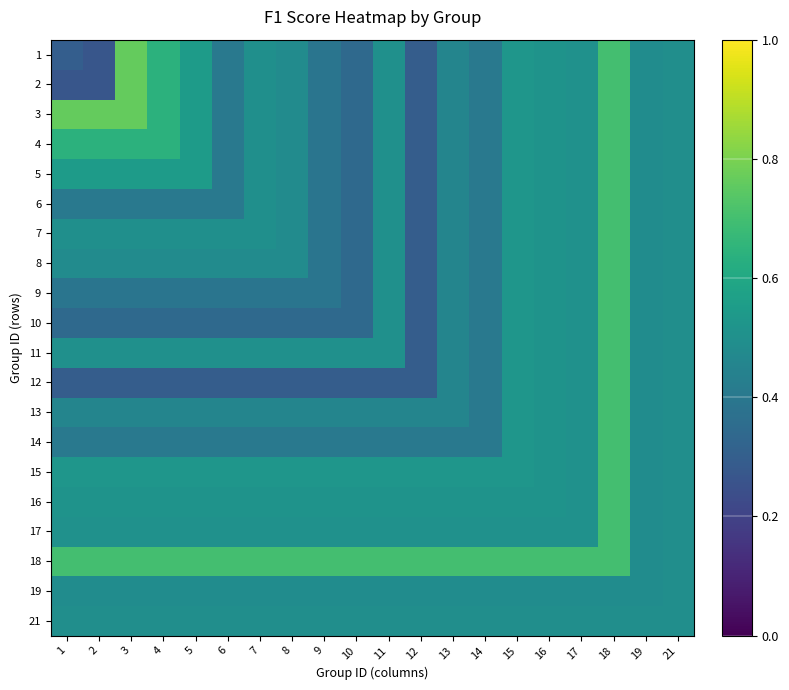

Which label corresponds to the largest value in the chart?

3